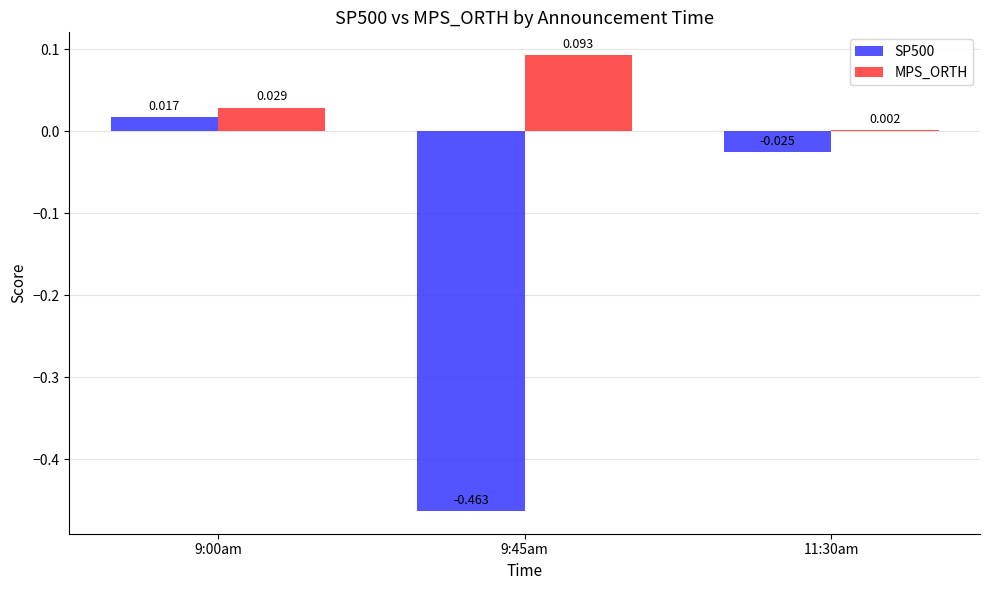

What is the total value across all series at 9:45am?

-0.4